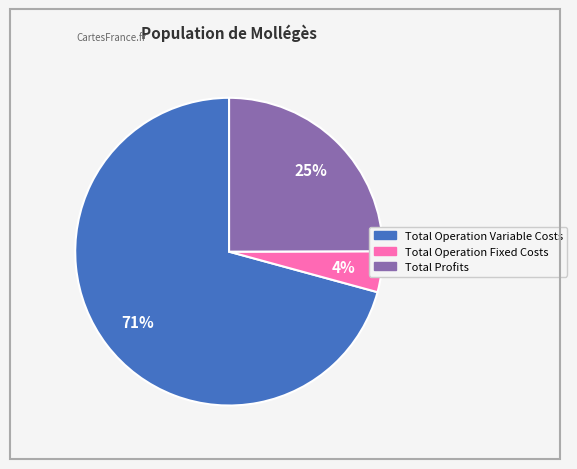

Which slice is the smallest?

Total Operation Fixed Costs